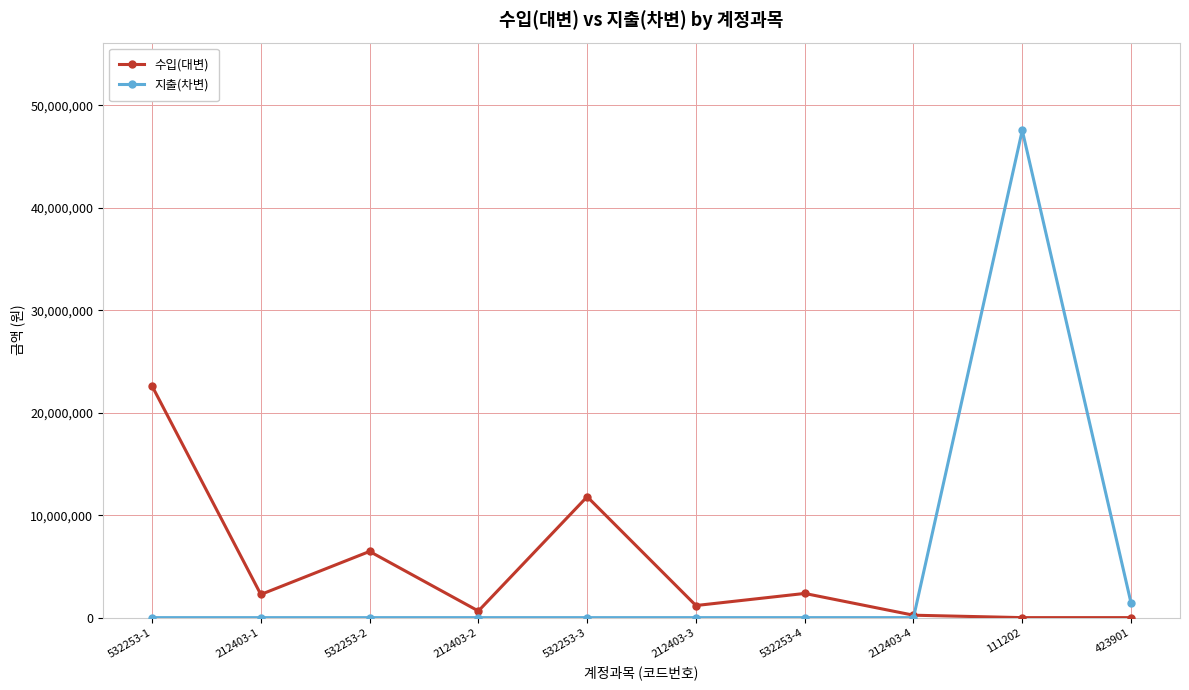

List the series in order of their peak value, highest first.

지출(차변), 수입(대변)